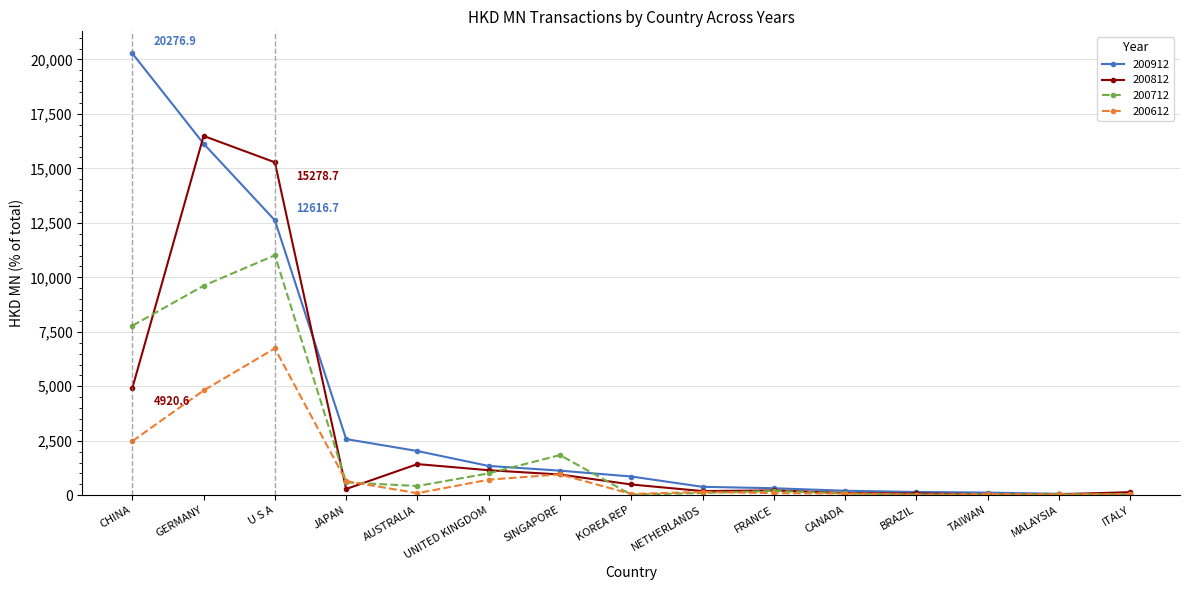

Which series has the largest range (max minus min)?

200912